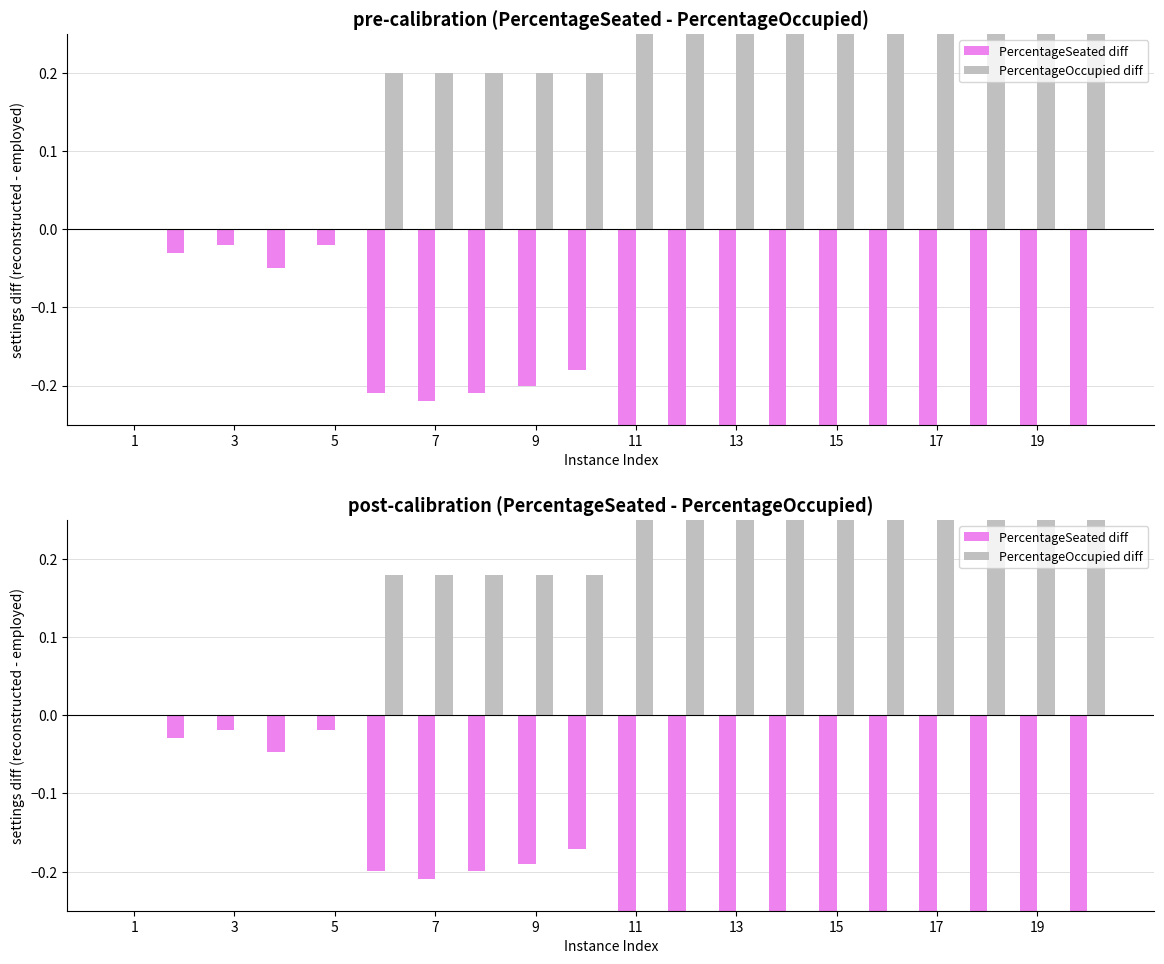

What are all the series names shown in the legend?

PercentageSeated diff, PercentageOccupied diff